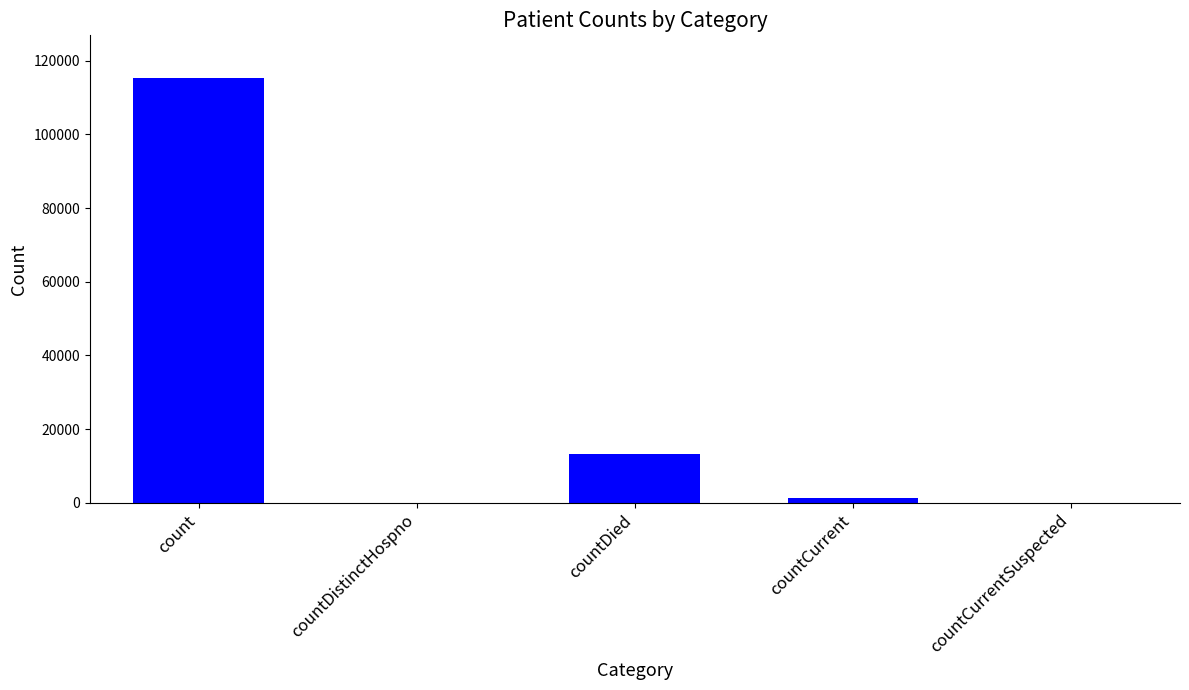

How many data points does each series have?

5